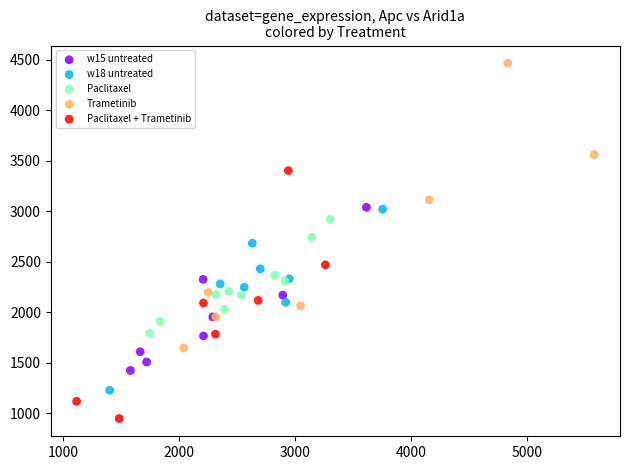

Which series reaches the minimum Y coordinate?

Paclitaxel + Trametinib